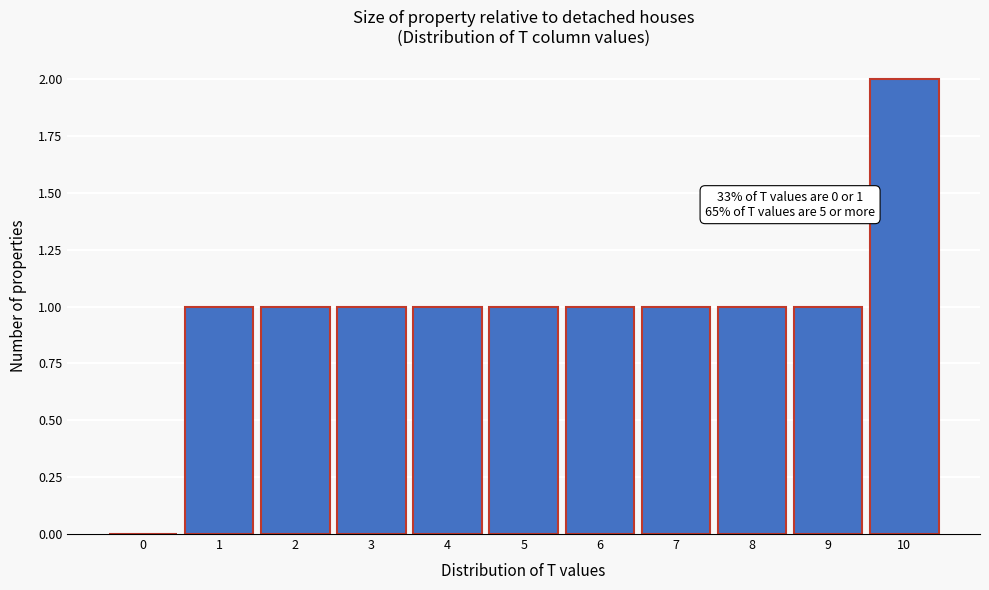

Reading left to right, what are all the values shown in this chart?

0=0	1=1	2=1	3=1	4=1	5=1	6=1	7=1	8=1	9=1	10=2